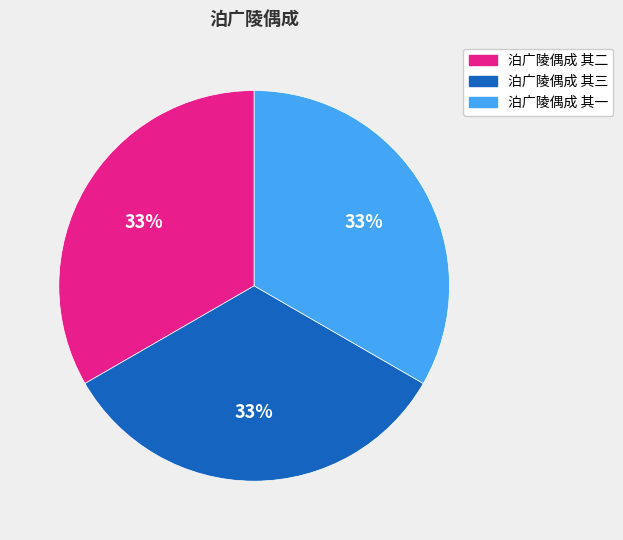

To the nearest percent, what is the combined percentage of 泊广陵偶成 其三 and 泊广陵偶成 其二?

67%